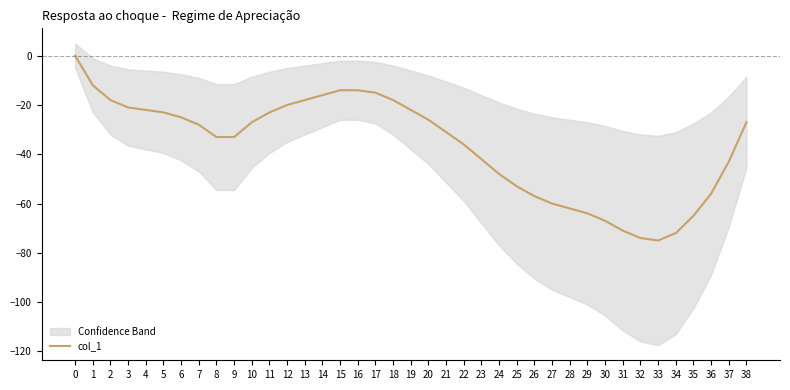

How many negative values are there?

38